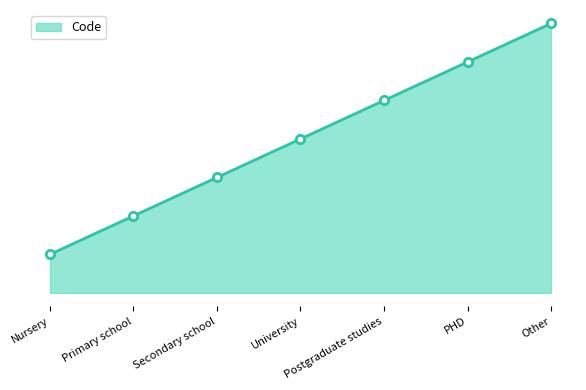

Reading left to right, transcribe all the data shown in this chart.

1	2	3	4	5	6	7